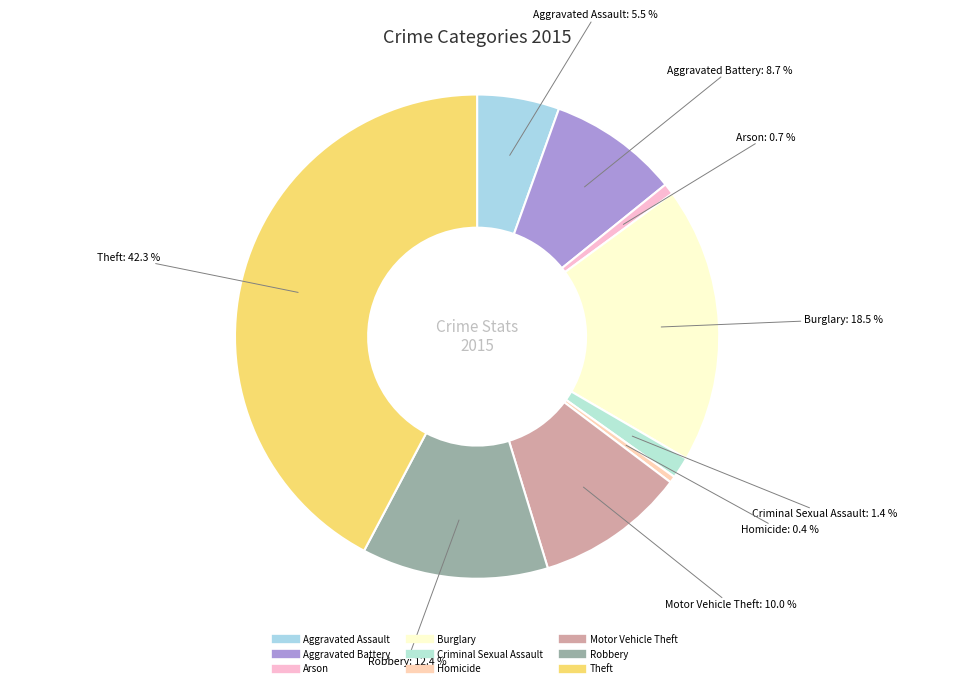

Which slice is the largest?

Theft